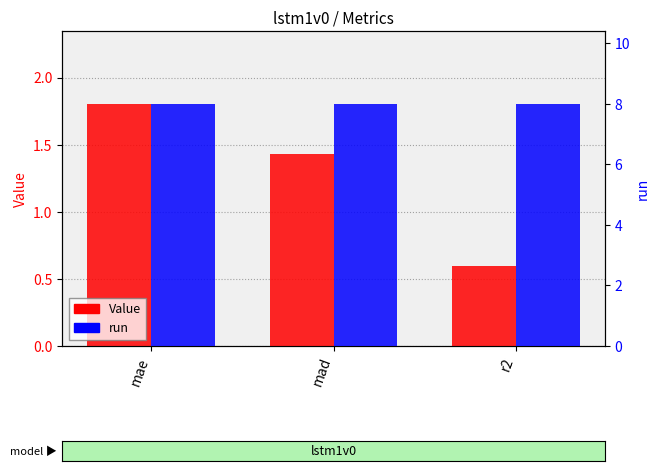

Between mae and r2, which is larger?

mae